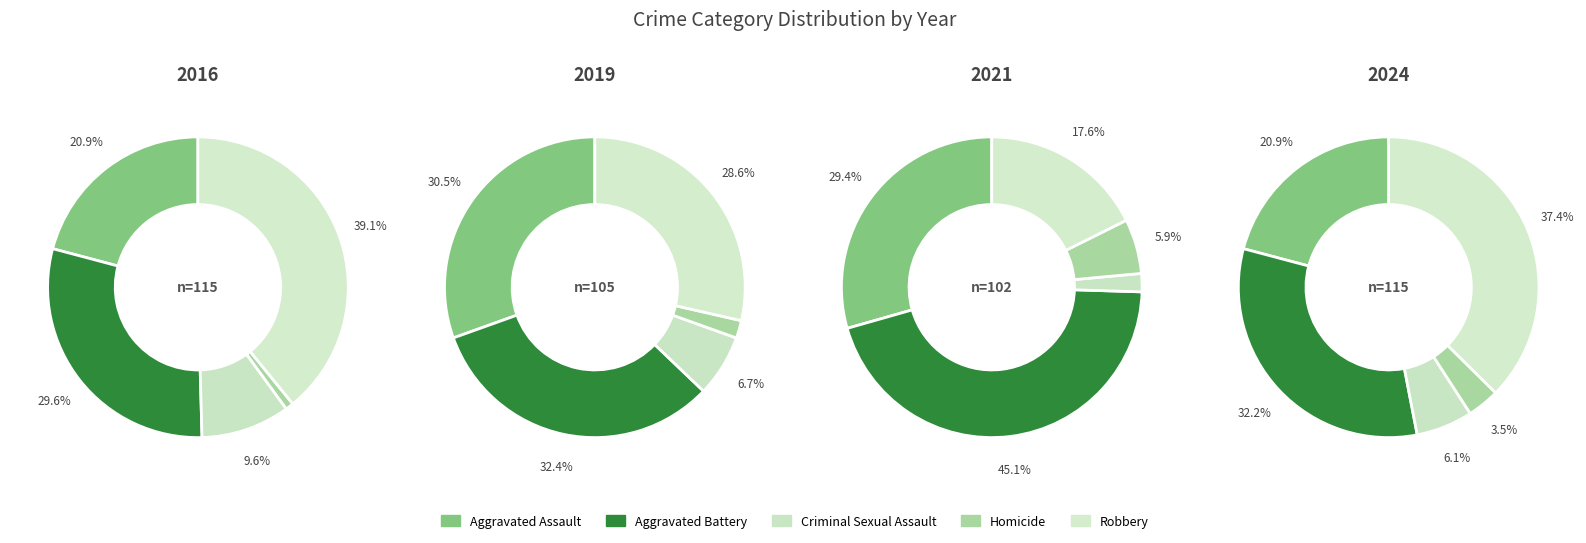

Does 4 represent more than half of the total?

No